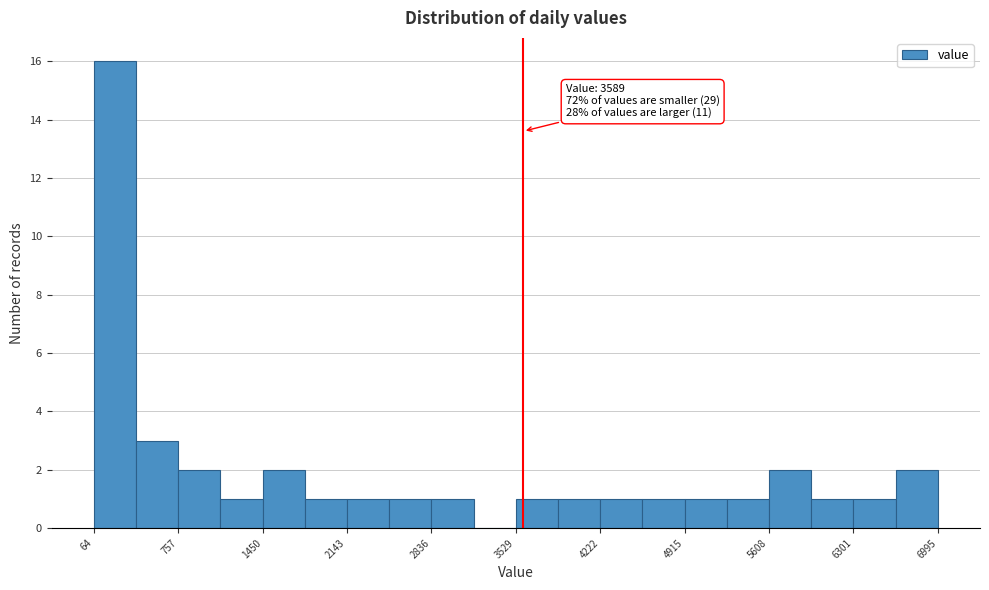

Around what value on the x-axis is the tallest bar? Give the approximate position of its centre, as read against the axis.

200